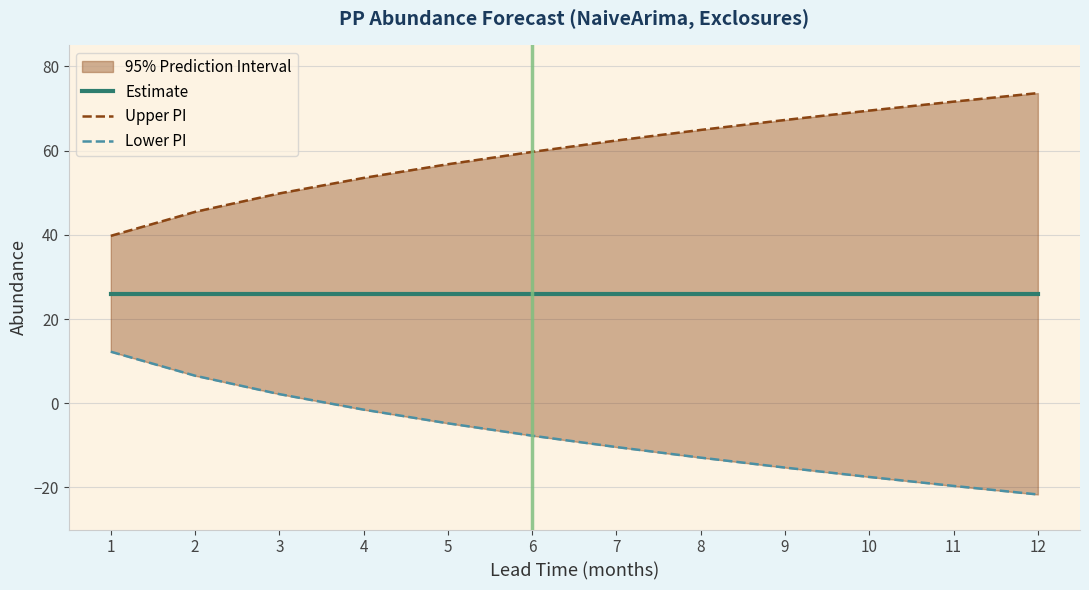

What is the average value of the Lower PI series?

-7.5